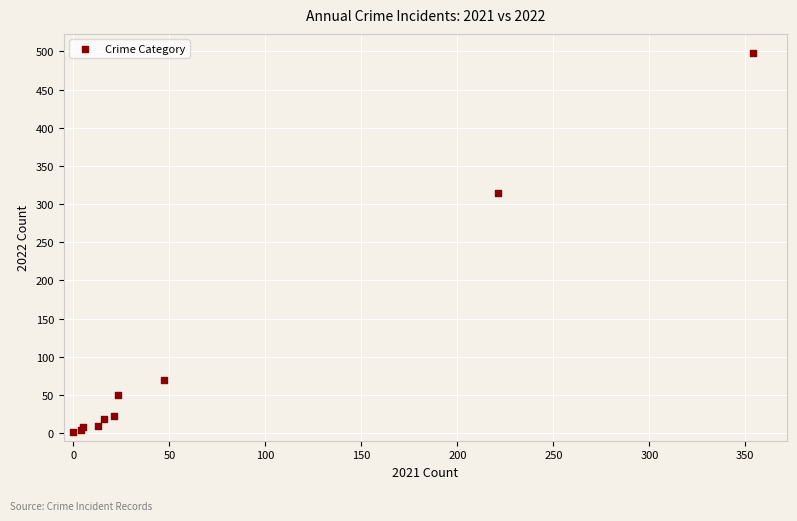

What Y value in the scatter plot is closest to 249?

314